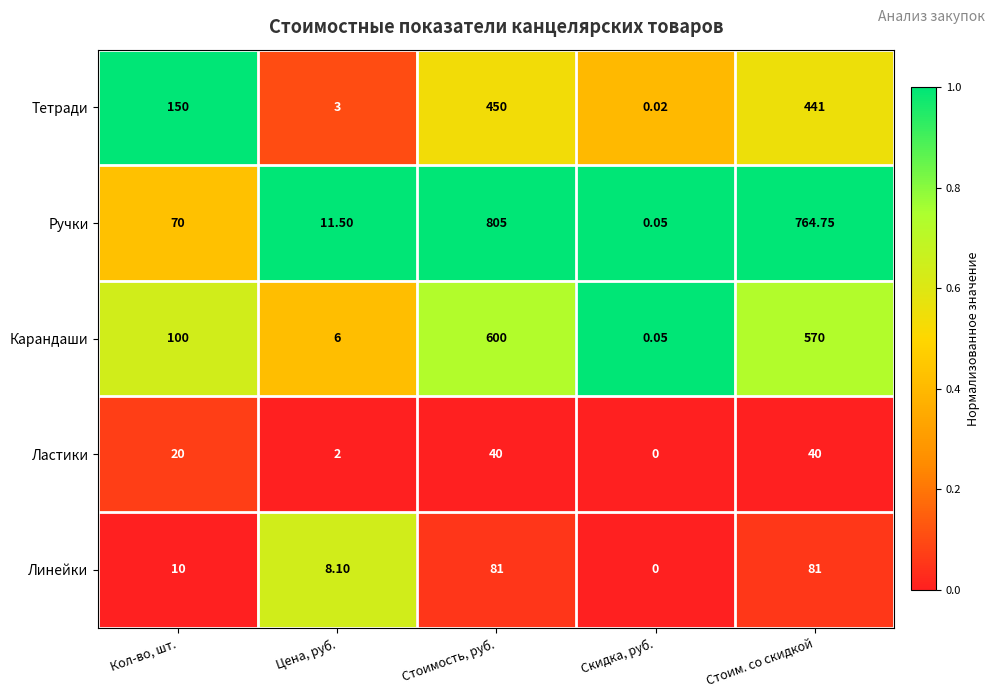

List the series in order of their peak value, highest first.

Ручки, Карандаши, Тетради, Линейки, Ластики